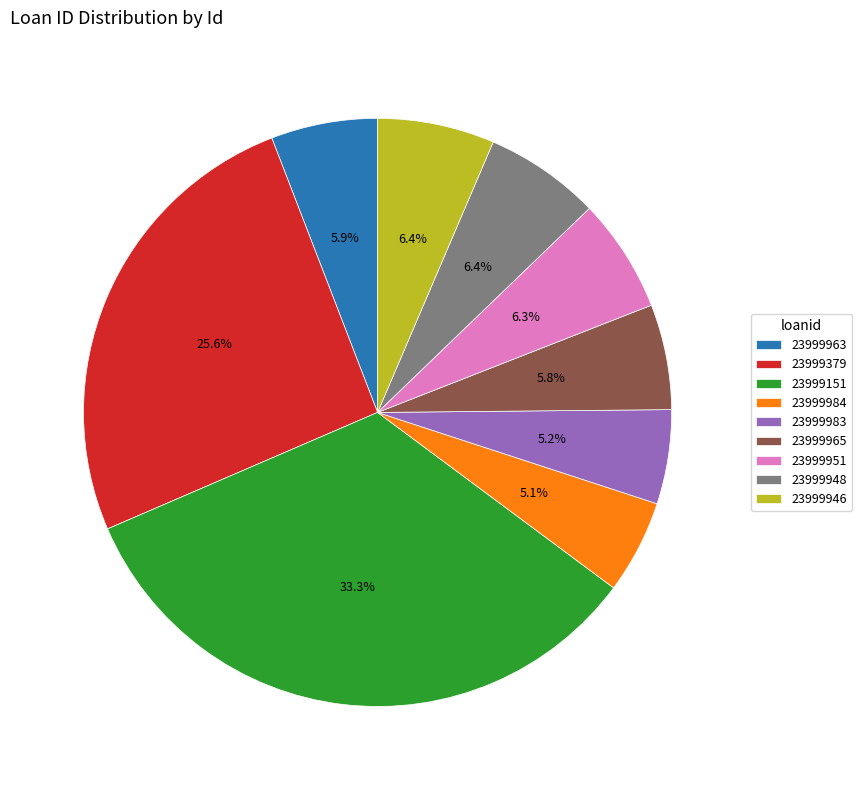

Which category has the biggest portion of the pie?

23999151